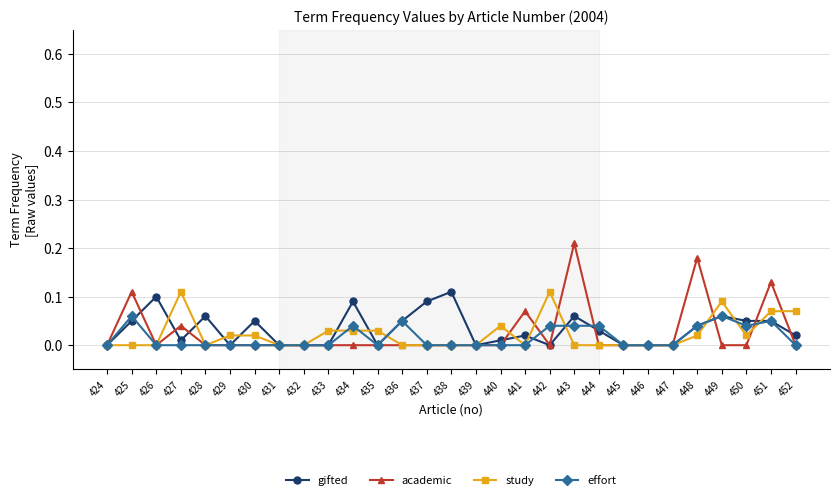

Which series has the widest spread of values?

academic